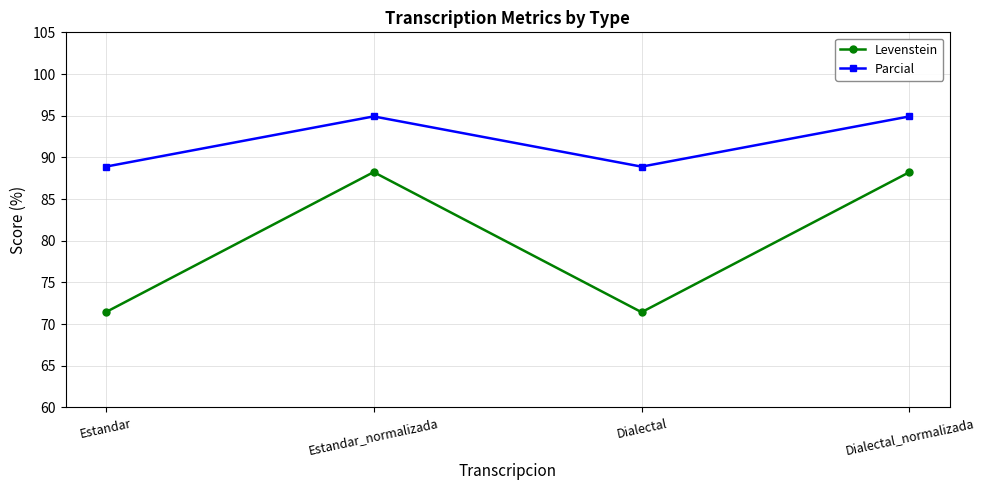

True or false: Parcial and Levenstein intersect in this chart.

False